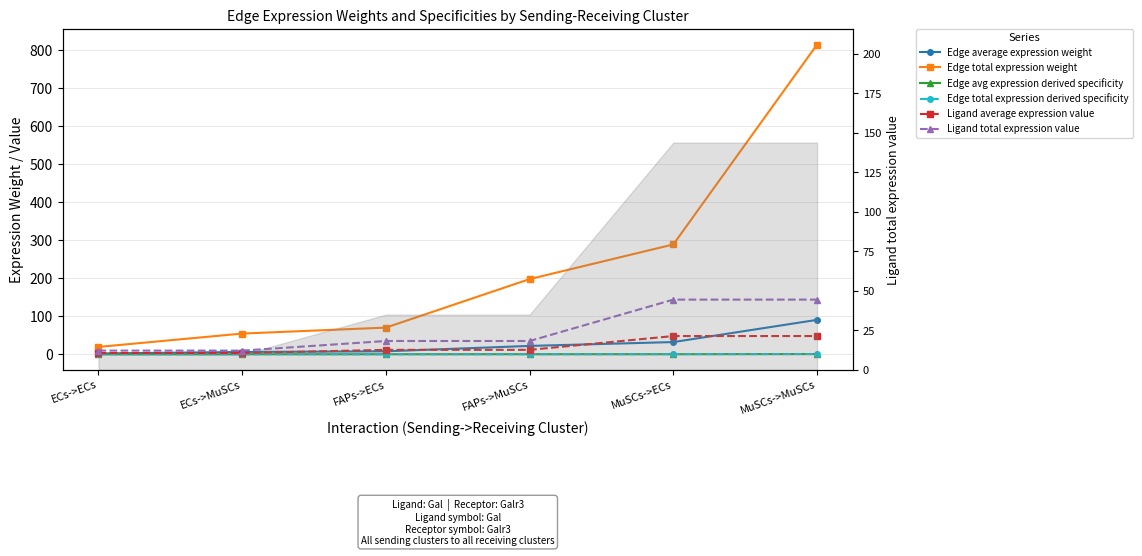

List the series in order of their peak value, highest first.

Edge total expression weight, Ligand total expression value, Edge average expression weight, Ligand average expression value, Edge avg expression derived specificity, Edge total expression derived specificity